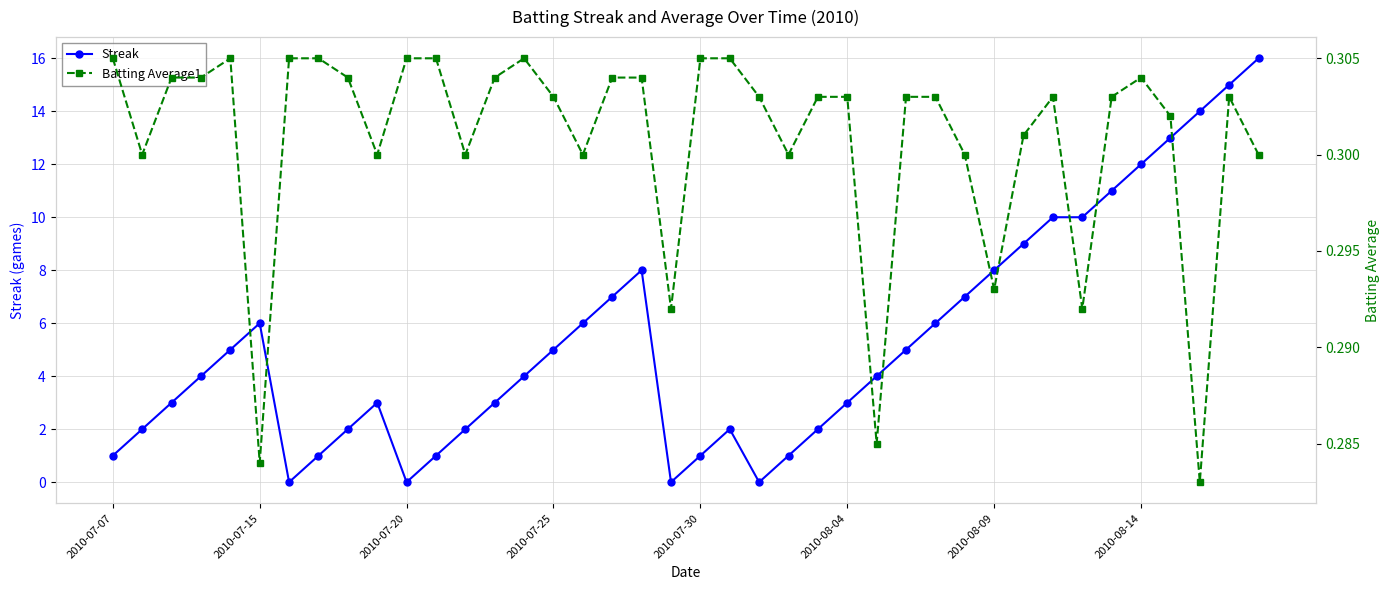

At how many categories does at least one series exceed 14?

2